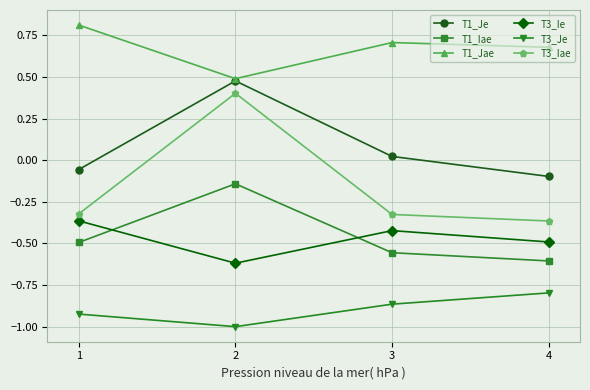

What is the average value of the T3_Iae series?

-0.2